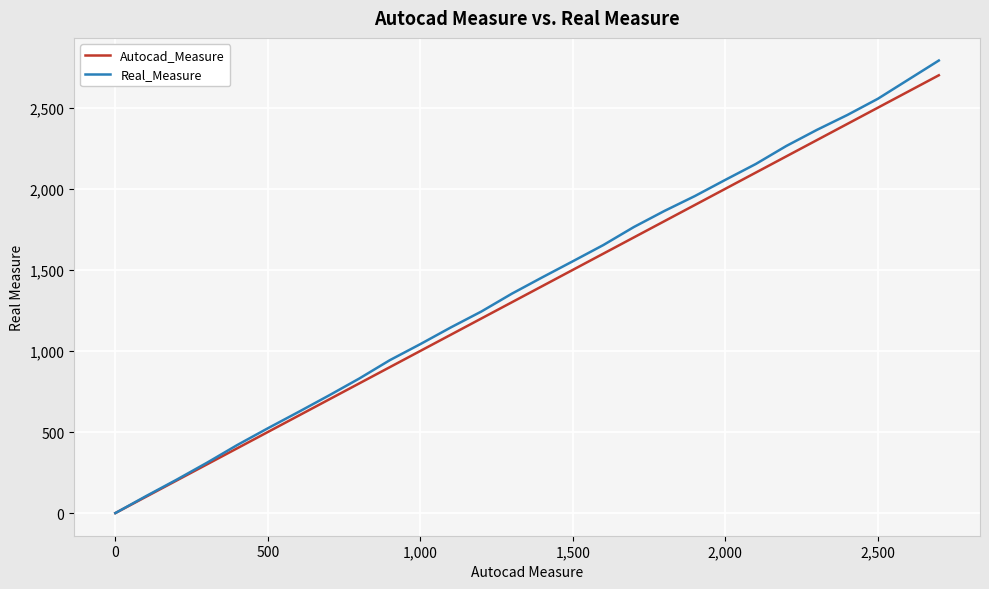

Reading left to right, list all the values displayed in this chart.

Autocad_Measure: 0	100	200	300	400	500	600	700	800	900	1000	1100	1200	1300	1400	1500	1600	1700	1800	1900	2000	2100	2200	2300	2400	2500	2600	2700
Real_Measure: 0	104	205	310	420	523	623	725	830	943	1042	1145	1243	1353	1454	1553	1653	1764	1863	1955	2055	2153	2264	2363	2455	2555	2673	2791